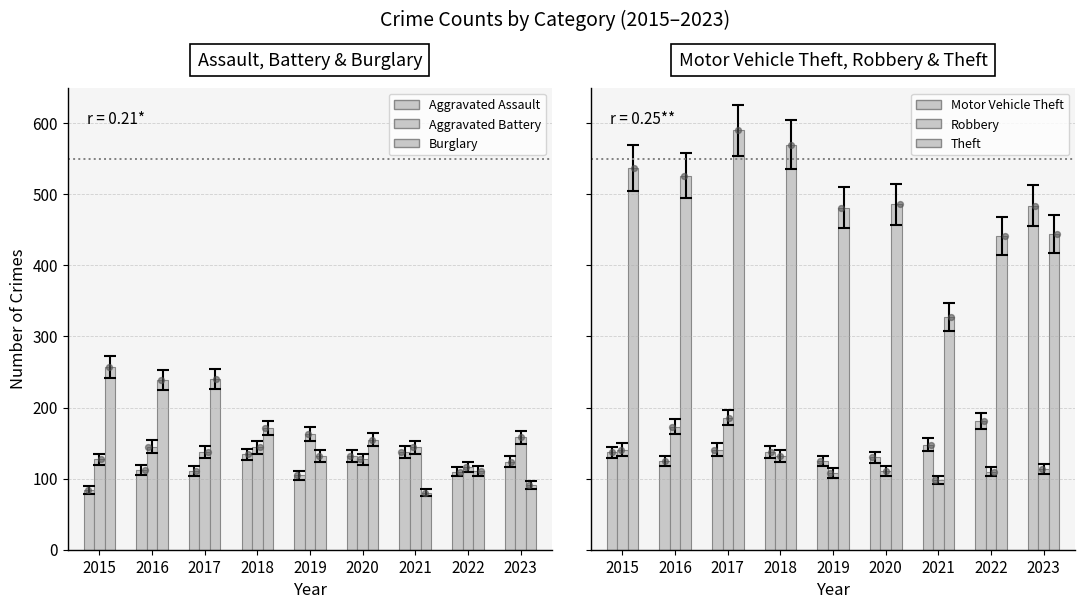

What are all the series names shown in the legend?

Aggravated Assault, Aggravated Battery, Burglary, Motor Vehicle Theft, Robbery, Theft